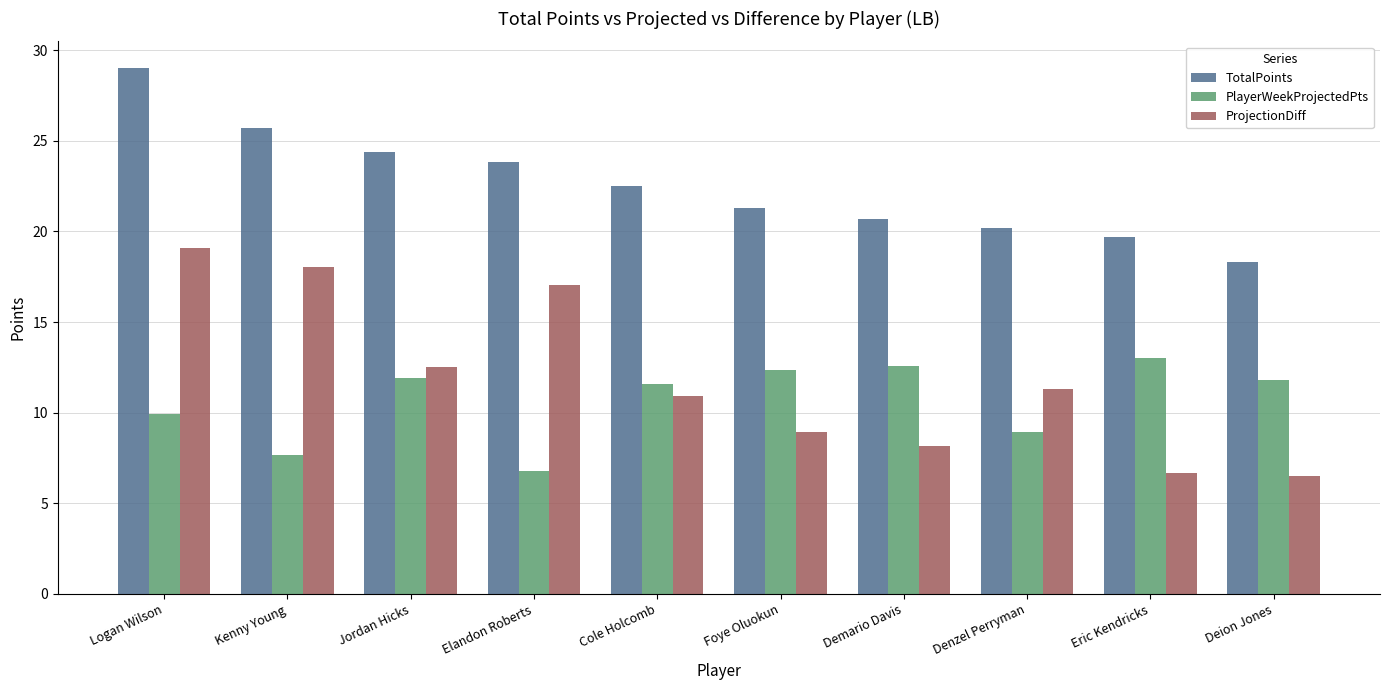

What is the total value across all series at Foye Oluokun?

42.6